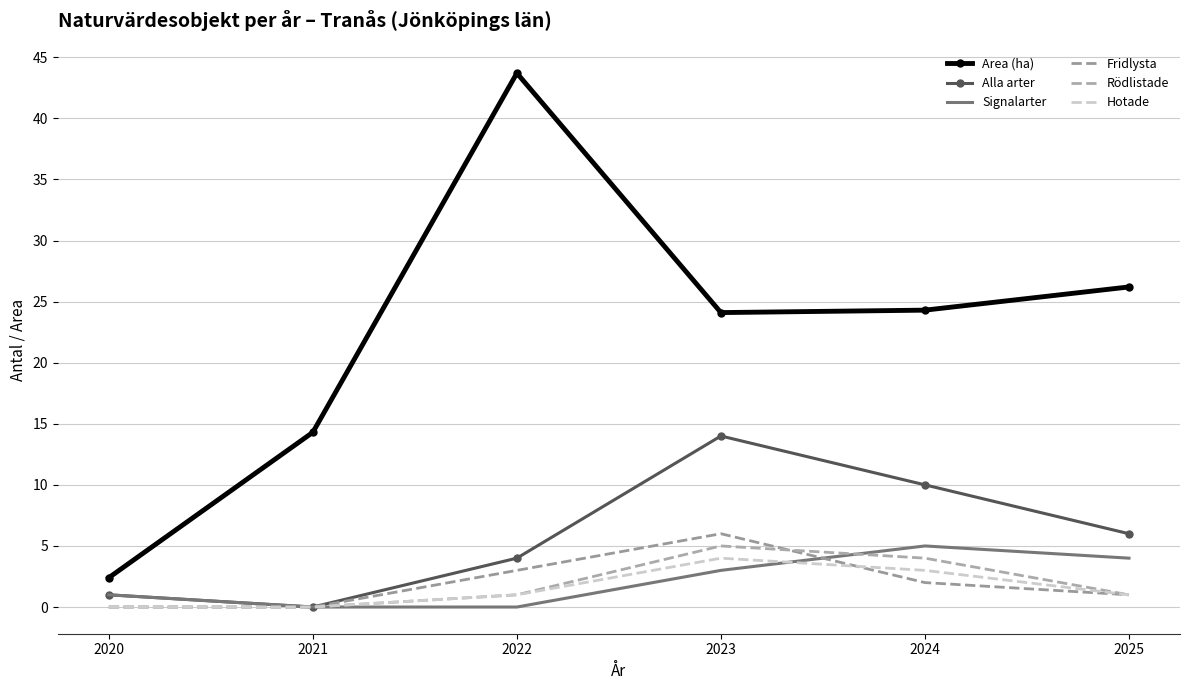

Is this an area chart (filled region under the line)?

No